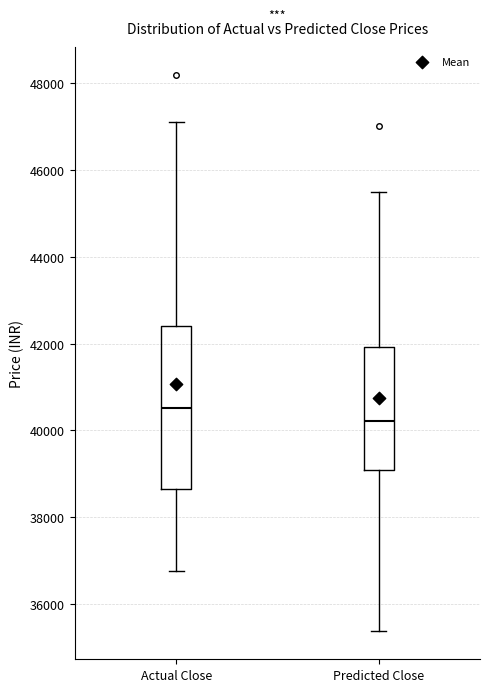

Reading left to right, transcribe this box plot: for each box, give where its median line is, the range the box spans, and where its two whiskers end, as read against the y-axis. The values are not printed on the chart, so give them approximately, as read against the axis.

Actual Close: median 40600, box 38600 to 42400, whiskers 36800 to 47000
Predicted Close: median 40200, box 39000 to 42000, whiskers 35400 to 45400